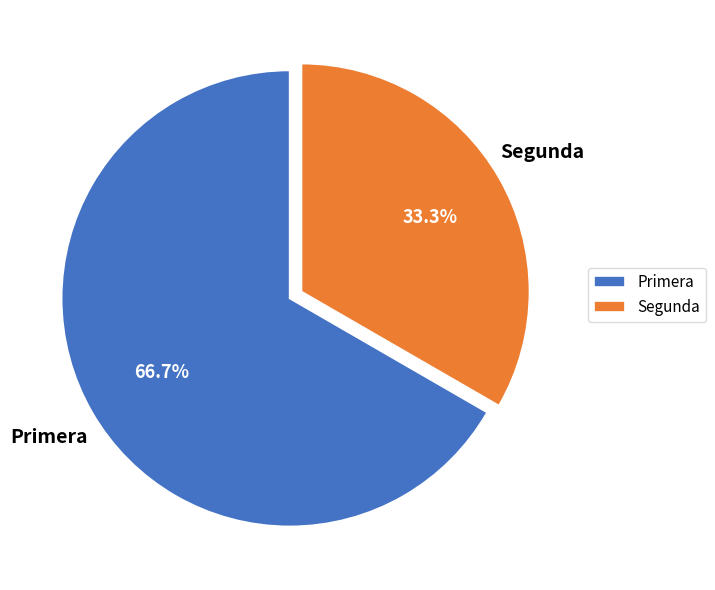

How many segments does this pie chart have?

2